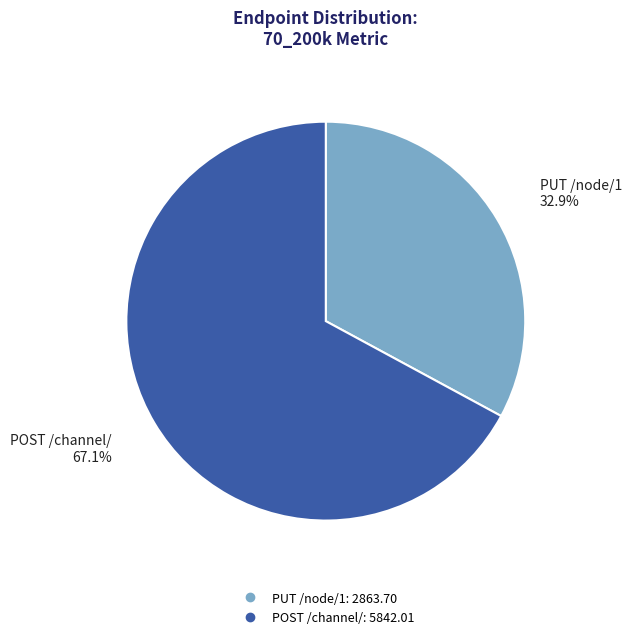

Is there any slice that represents more than half of the pie?

Yes